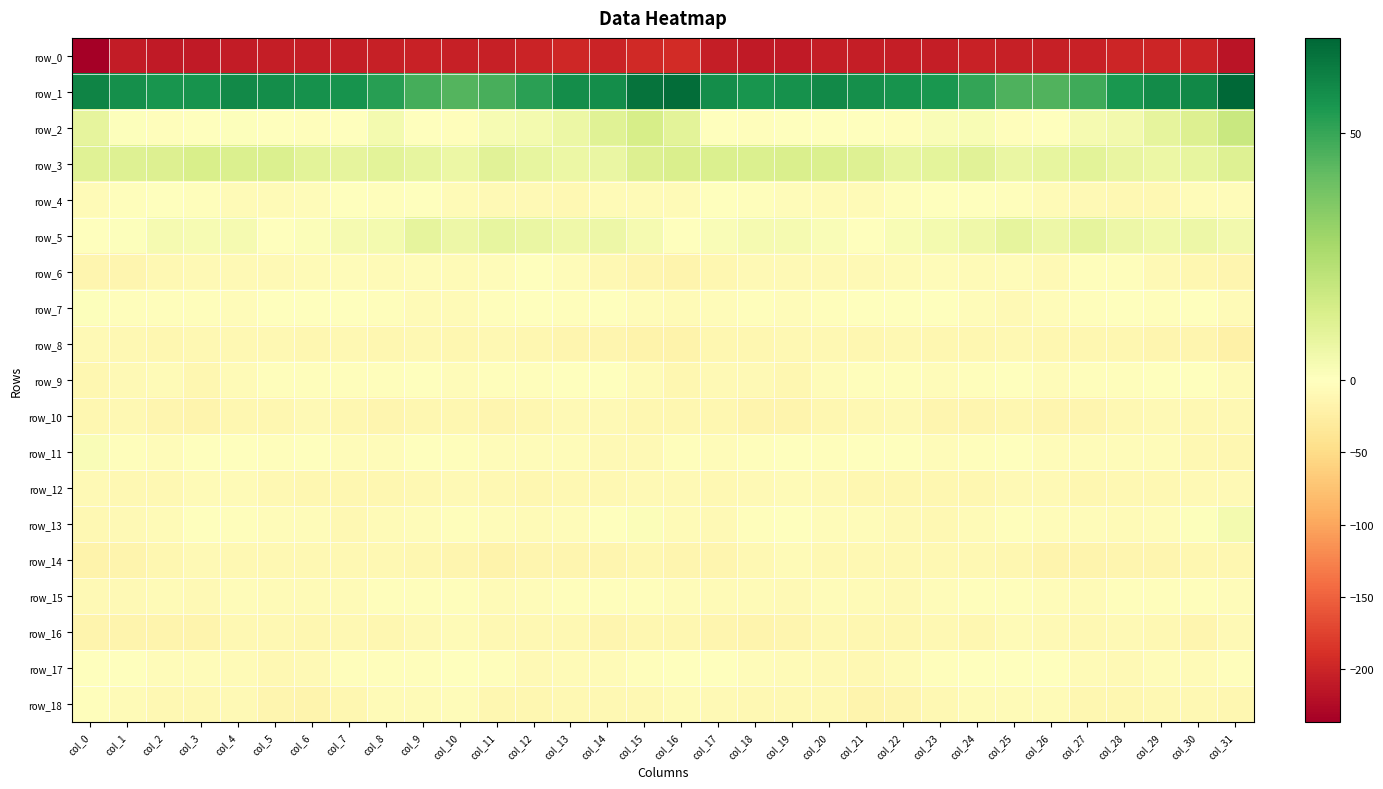

Reading right to left, what are all the values shown in this chart?

row_0: col_31=-216.0	col_30=-200.5	col_29=-198.4	col_28=-198.9	col_27=-202.9	col_26=-204.4	col_25=-204.0	col_24=-203.5	col_23=-205.7	col_22=-206.5	col_21=-205.9	col_20=-207.2	col_19=-209.3	col_18=-210.5	col_17=-207.0	col_16=-193.9	col_15=-194.5	col_14=-200.2	col_13=-197.9	col_12=-200.4	col_11=-204.1	col_10=-204.4	col_9=-203.5	col_8=-204.4	col_7=-206.0	col_6=-206.5	col_5=-205.6	col_4=-208.4	col_3=-209.6	col_2=-211.0	col_1=-207.8	col_0=-237.0
row_1: col_31=69.1	col_30=59.6	col_29=58.6	col_28=55.3	col_27=48.3	col_26=45.3	col_25=45.4	col_24=50.6	col_23=55.3	col_22=56.5	col_21=57.6	col_20=59.1	col_19=57.2	col_18=56.0	col_17=58.1	col_16=67.2	col_15=65.9	col_14=58.2	col_13=58.1	col_12=52.3	col_11=46.8	col_10=44.6	col_9=47.0	col_8=52.7	col_7=56.2	col_6=56.9	col_5=58.2	col_4=59.0	col_3=56.4	col_2=55.7	col_1=57.6	col_0=60.8
row_2: col_31=17.9	col_30=12.3	col_29=8.9	col_28=4.8	col_27=3.5	col_26=-0.9	col_25=-3.5	col_24=2.6	col_23=1.9	col_22=-3.2	col_21=-0.8	col_20=0.3	col_19=0.2	col_18=-2.1	col_17=-0.3	col_16=10.1	col_15=14.3	col_14=11.1	col_13=7.0	col_12=3.8	col_11=2.7	col_10=-3.3	col_9=-1.5	col_8=3.8	col_7=-0.8	col_6=-2.0	col_5=-0.6	col_4=0.7	col_3=-0.1	col_2=-3.0	col_1=1.0	col_0=9.0
row_3: col_31=11.4	col_30=8.6	col_29=6.5	col_28=7.6	col_27=10.0	col_26=8.6	col_25=7.1	col_24=10.3	col_23=9.4	col_22=8.5	col_21=11.8	col_20=12.5	col_19=13.4	col_18=12.9	col_17=12.5	col_16=13.4	col_15=12.0	col_14=7.4	col_13=6.5	col_12=8.6	col_11=10.4	col_10=7.0	col_9=8.5	col_8=10.1	col_7=8.8	col_6=9.8	col_5=12.5	col_4=12.4	col_3=13.8	col_2=12.4	col_1=11.4	col_0=11.2
row_4: col_31=-5.1	col_30=-5.5	col_29=-9.6	col_28=-10.2	col_27=-7.9	col_26=-6.9	col_25=-2.1	col_24=-1.6	col_23=-1.8	col_22=-2.9	col_21=-5.9	col_20=-7.2	col_19=-4.1	col_18=-2.3	col_17=-1.7	col_16=-5.6	col_15=-5.9	col_14=-6.7	col_13=-10.6	col_12=-9.2	col_11=-7.5	col_10=-5.7	col_9=-0.9	col_8=-2.3	col_7=-1.7	col_6=-4.1	col_5=-6.4	col_4=-6.6	col_3=-3.5	col_2=-1.3	col_1=-3.1	col_0=-6.5
row_5: col_31=4.7	col_30=6.4	col_29=5.4	col_28=6.4	col_27=8.6	col_26=6.3	col_25=8.6	col_24=5.7	col_23=3.8	col_22=2.6	col_21=-0.6	col_20=2.0	col_19=3.5	col_18=3.6	col_17=1.8	col_16=-0.2	col_15=3.3	col_14=6.2	col_13=5.6	col_12=7.2	col_11=8.2	col_10=6.4	col_9=8.8	col_8=4.3	col_7=3.5	col_6=1.5	col_5=-0.6	col_4=3.4	col_3=3.0	col_2=3.7	col_1=1.0	col_0=-0.3
row_6: col_31=-14.6	col_30=-12.7	col_29=-7.7	col_28=-2.0	col_27=-3.6	col_26=-7.5	col_25=-5.2	col_24=-6.7	col_23=-5.3	col_22=-6.5	col_21=-8.2	col_20=-8.1	col_19=-8.5	col_18=-8.7	col_17=-12.4	col_16=-15.0	col_15=-14.3	col_14=-11.0	col_13=-5.4	col_12=-1.5	col_11=-5.3	col_10=-7.3	col_9=-5.2	col_8=-6.5	col_7=-5.4	col_6=-7.4	col_5=-8.4	col_4=-8.4	col_3=-8.2	col_2=-9.8	col_1=-13.0	col_0=-14.2
row_7: col_31=-6.5	col_30=-1.7	col_29=-2.4	col_28=-1.1	col_27=-3.3	col_26=-4.9	col_25=-7.4	col_24=-4.4	col_23=-0.5	col_22=0.2	col_21=0.1	col_20=-3.3	col_19=-4.9	col_18=-3.2	col_17=-4.9	col_16=-6.1	col_15=-3.8	col_14=-1.2	col_13=-2.4	col_12=-1.5	col_11=-3.4	col_10=-6.7	col_9=-6.9	col_8=-2.2	col_7=-0.4	col_6=0.2	col_5=-0.5	col_4=-5.1	col_3=-3.5	col_2=-3.6	col_1=-3.0	col_0=1.0
row_8: col_31=-21.3	col_30=-14.7	col_29=-14.8	col_28=-12.7	col_27=-11.4	col_26=-11.6	col_25=-10.9	col_24=-12.0	col_23=-11.3	col_22=-9.7	col_21=-11.8	col_20=-9.9	col_19=-10.8	col_18=-11.4	col_17=-12.6	col_16=-16.8	col_15=-18.3	col_14=-13.8	col_13=-14.6	col_12=-12.1	col_11=-10.9	col_10=-12.0	col_9=-10.8	col_8=-12.3	col_7=-9.7	col_6=-11.3	col_5=-11.1	col_4=-9.9	col_3=-10.9	col_2=-11.4	col_1=-11.0	col_0=-7.5
row_9: col_31=-6.2	col_30=-1.1	col_29=0.4	col_28=-2.2	col_27=-2.9	col_26=-4.3	col_25=-1.8	col_24=-1.9	col_23=-4.0	col_22=-2.1	col_21=-3.6	col_20=-4.0	col_19=-11.5	col_18=-8.8	col_17=-7.5	col_16=-12.1	col_15=-7.1	col_14=0.4	col_13=-0.4	col_12=-2.8	col_11=-3.5	col_10=-3.8	col_9=-1.2	col_8=-3.3	col_7=-2.5	col_6=-3.2	col_5=-3.2	col_4=-6.5	col_3=-11.6	col_2=-7.1	col_1=-7.9	col_0=-11.6
row_10: col_31=-10.7	col_30=-10.7	col_29=-7.4	col_28=-9.6	col_27=-13.1	col_26=-13.2	col_25=-11.4	col_24=-13.2	col_23=-14.3	col_22=-8.2	col_21=-10.4	col_20=-12.4	col_19=-15.1	col_18=-15.1	col_17=-11.5	col_16=-12.2	col_15=-12.3	col_14=-9.0	col_13=-7.6	col_12=-11.3	col_11=-14.0	col_10=-11.6	col_9=-11.9	col_8=-14.7	col_7=-11.5	col_6=-8.3	col_5=-11.9	col_4=-12.5	col_3=-16.3	col_2=-13.2	col_1=-11.1	col_0=-11.9
row_11: col_31=-12.0	col_30=-9.7	col_29=-4.9	col_28=-4.8	col_27=-4.7	col_26=-3.9	col_25=-1.6	col_24=-2.1	col_23=-5.5	col_22=-1.6	col_21=-1.7	col_20=-2.4	col_19=-0.7	col_18=-3.4	col_17=-4.3	col_16=-2.7	col_15=-9.0	col_14=-7.7	col_13=-4.3	col_12=-5.5	col_11=-4.1	col_10=-3.3	col_9=-0.7	col_8=-4.3	col_7=-4.1	col_6=-0.6	col_5=-3.0	col_4=-1.3	col_3=-1.3	col_2=-4.2	col_1=-2.7	col_0=1.8
row_12: col_31=-8.1	col_30=-9.2	col_29=-9.3	col_28=-11.0	col_27=-12.0	col_26=-9.0	col_25=-8.0	col_24=-12.1	col_23=-11.6	col_22=-12.9	col_21=-12.3	col_20=-7.7	col_19=-6.0	col_18=-8.3	col_17=-10.1	col_16=-7.9	col_15=-9.1	col_14=-9.3	col_13=-9.4	col_12=-12.5	col_11=-10.7	col_10=-8.0	col_9=-9.5	col_8=-12.3	col_7=-12.1	col_6=-12.8	col_5=-10.9	col_4=-6.7	col_3=-6.2	col_2=-9.7	col_1=-9.3	col_0=-9.1
row_13: col_31=4.0	col_30=0.9	col_29=-4.5	col_28=-6.7	col_27=-5.3	col_26=-3.9	col_25=-3.6	col_24=-5.9	col_23=-9.7	col_22=-8.3	col_21=-3.9	col_20=-4.3	col_19=0.4	col_18=-3.2	col_17=-8.0	col_16=-6.2	col_15=1.1	col_14=-1.8	col_13=-5.4	col_12=-6.7	col_11=-4.8	col_10=-3.3	col_9=-4.4	col_8=-7.0	col_7=-10.9	col_6=-5.3	col_5=-4.0	col_4=-3.2	col_3=0.4	col_2=-5.9	col_1=-8.5	col_0=-9.9
row_14: col_31=-12.0	col_30=-12.4	col_29=-14.3	col_28=-14.0	col_27=-15.8	col_26=-15.8	col_25=-12.4	col_24=-11.0	col_23=-9.8	col_22=-10.3	col_21=-11.0	col_20=-10.4	col_19=-7.3	col_18=-11.0	col_17=-13.9	col_16=-14.4	col_15=-11.8	col_14=-13.3	col_13=-14.3	col_12=-14.1	col_11=-17.1	col_10=-13.8	col_9=-12.1	col_8=-10.2	col_7=-10.3	col_6=-10.0	col_5=-10.9	col_4=-9.5	col_3=-8.0	col_2=-12.9	col_1=-15.5	col_0=-18.1
row_15: col_31=-4.1	col_30=-2.8	col_29=-3.0	col_28=-3.5	col_27=-5.8	col_26=-4.4	col_25=-2.3	col_24=-2.9	col_23=-5.4	col_22=-7.6	col_21=-5.7	col_20=-4.9	col_19=-8.0	col_18=-7.0	col_17=-5.7	col_16=-4.0	col_15=-3.5	col_14=-2.5	col_13=-3.6	col_12=-4.0	col_11=-6.1	col_10=-2.9	col_9=-2.5	col_8=-3.6	col_7=-7.1	col_6=-6.4	col_5=-5.8	col_4=-5.1	col_3=-9.0	col_2=-5.6	col_1=-7.5	col_0=-7.6
row_16: col_31=-9.2	col_30=-13.9	col_29=-10.8	col_28=-9.2	col_27=-10.4	col_26=-8.2	col_25=-6.6	col_24=-11.5	col_23=-9.3	col_22=-11.4	col_21=-11.1	col_20=-10.1	col_19=-13.4	col_18=-15.6	col_17=-14.2	col_16=-11.9	col_15=-11.7	col_14=-13.8	col_13=-10.0	col_12=-9.3	col_11=-10.3	col_10=-6.4	col_9=-8.8	col_8=-11.4	col_7=-9.5	col_6=-11.9	col_5=-11.0	col_4=-10.5	col_3=-14.8	col_2=-15.1	col_1=-15.0	col_0=-15.5
row_17: col_31=-2.3	col_30=-5.9	col_29=-5.1	col_28=-7.8	col_27=-6.3	col_26=0.3	col_25=-1.5	col_24=-1.7	col_23=-2.7	col_22=-6.3	col_21=-10.3	col_20=-8.2	col_19=-5.9	col_18=-4.7	col_17=-1.7	col_16=-0.1	col_15=-3.3	col_14=-6.0	col_13=-5.7	col_12=-8.0	col_11=-3.6	col_10=0.5	col_9=-2.2	col_8=-1.9	col_7=-3.4	col_6=-8.7	col_5=-9.9	col_4=-7.0	col_3=-5.4	col_2=-3.9	col_1=-1.0	col_0=-0.8
row_18: col_31=-12.9	col_30=-11.0	col_29=-11.0	col_28=-11.3	col_27=-12.5	col_26=-6.5	col_25=-5.7	col_24=-5.9	col_23=-10.4	col_22=-14.8	col_21=-15.1	col_20=-10.0	col_19=-9.4	col_18=-10.7	col_17=-7.8	col_16=-6.5	col_15=-10.1	col_14=-10.8	col_13=-10.8	col_12=-11.7	col_11=-11.1	col_10=-5.1	col_9=-5.8	col_8=-6.9	col_7=-12.1	col_6=-16.0	col_5=-13.3	col_4=-8.8	col_3=-10.0	col_2=-10.1	col_1=-5.9	col_0=-2.6